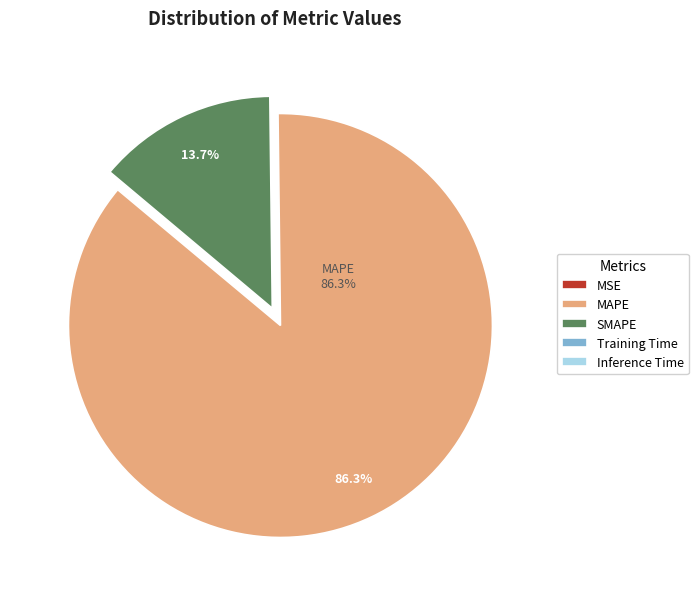

Does any single category account for the majority?

Yes